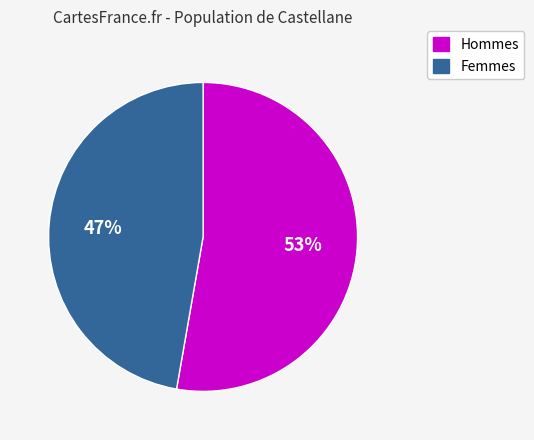

To the nearest percent, what is the average slice percentage?

50%